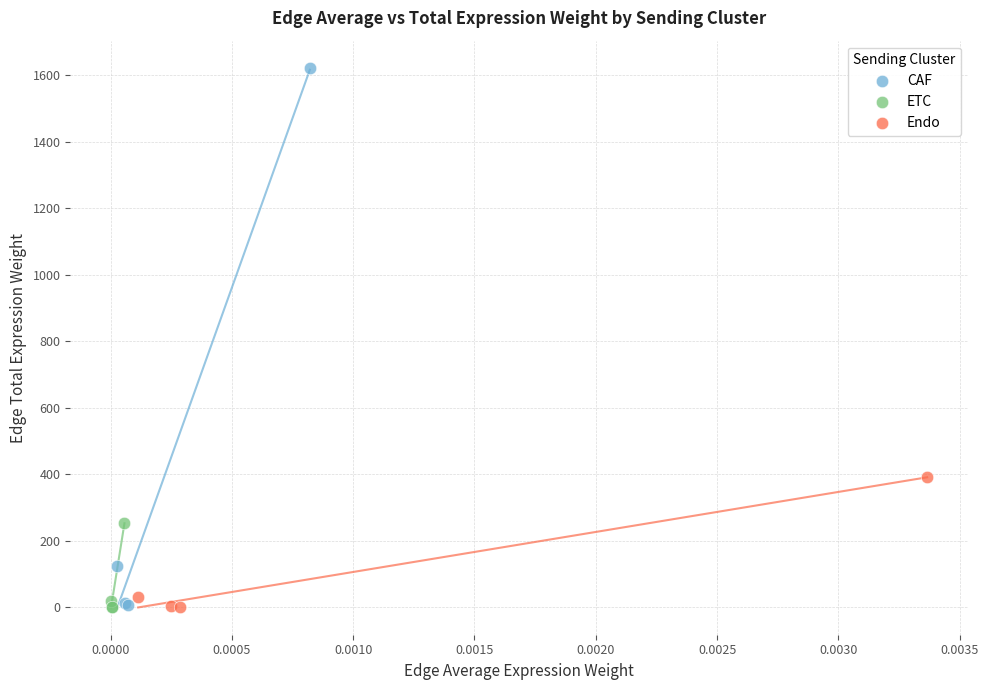

Which series has the widest spread of Y values?

CAF